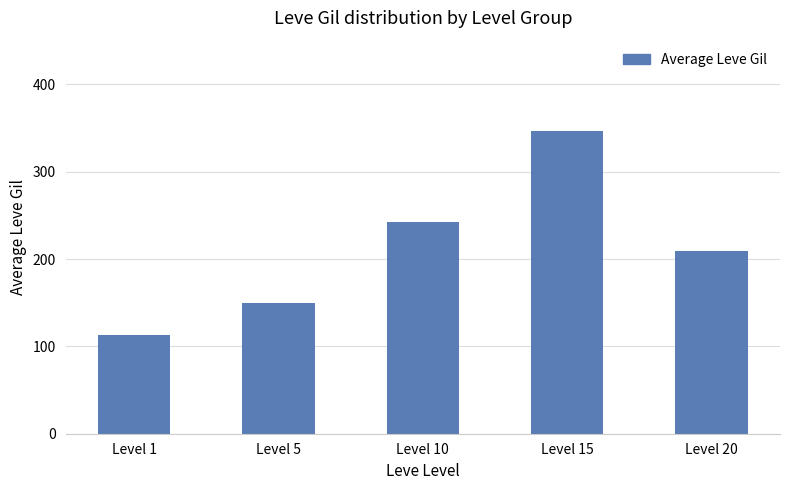

The chart shows a value of 167.1 at Level 1. True or false?

False